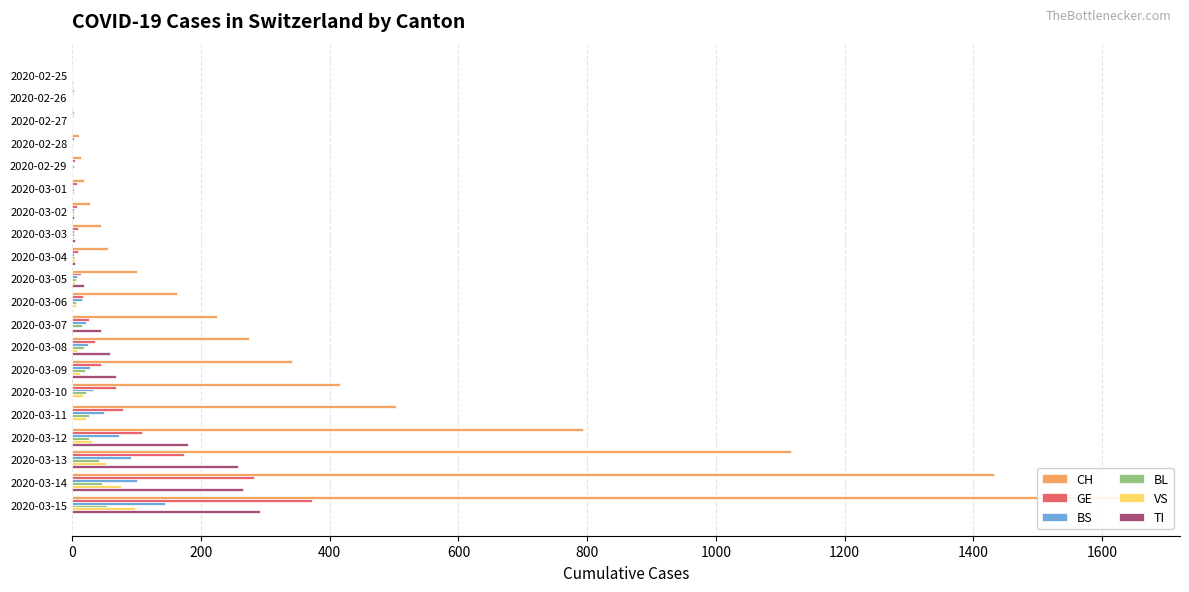

The VS series shows 29 at 2020-03-14. True or false?

False